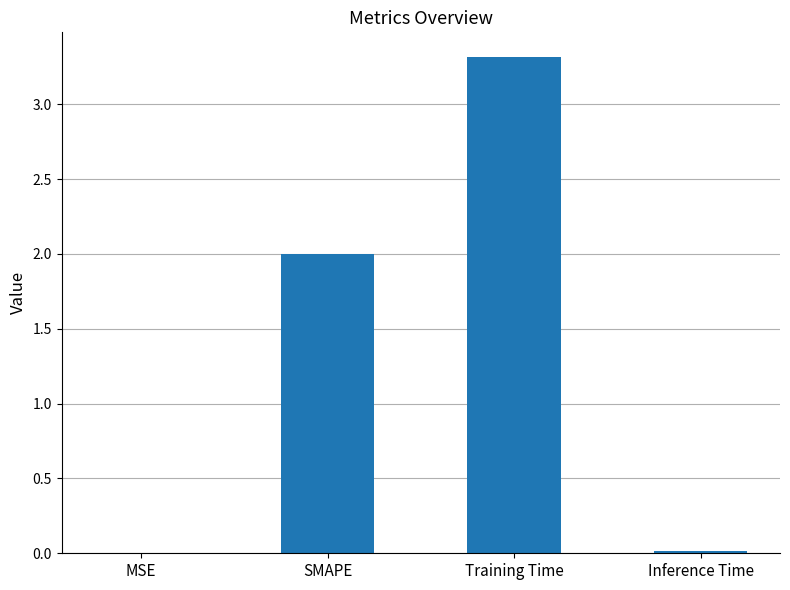

The chart shows a value of 3.3 at Training Time. True or false?

True